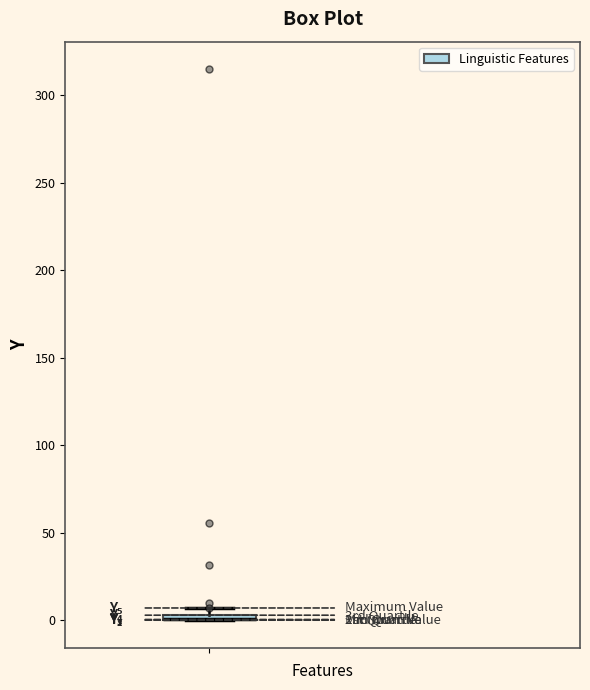

Where is the lower edge of the box on the y-axis? The values are not printed on the chart, so give them approximately, as read against the axis.

0